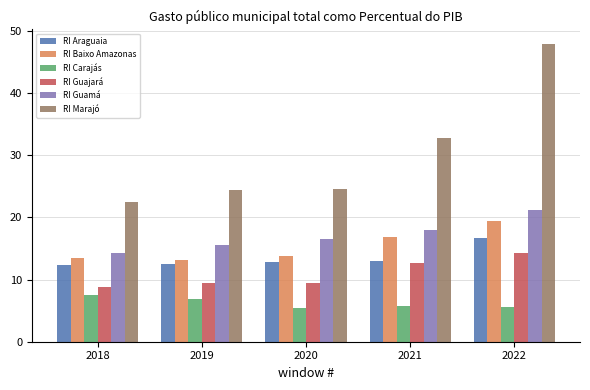

Which series has the widest spread of values?

RI Marajó